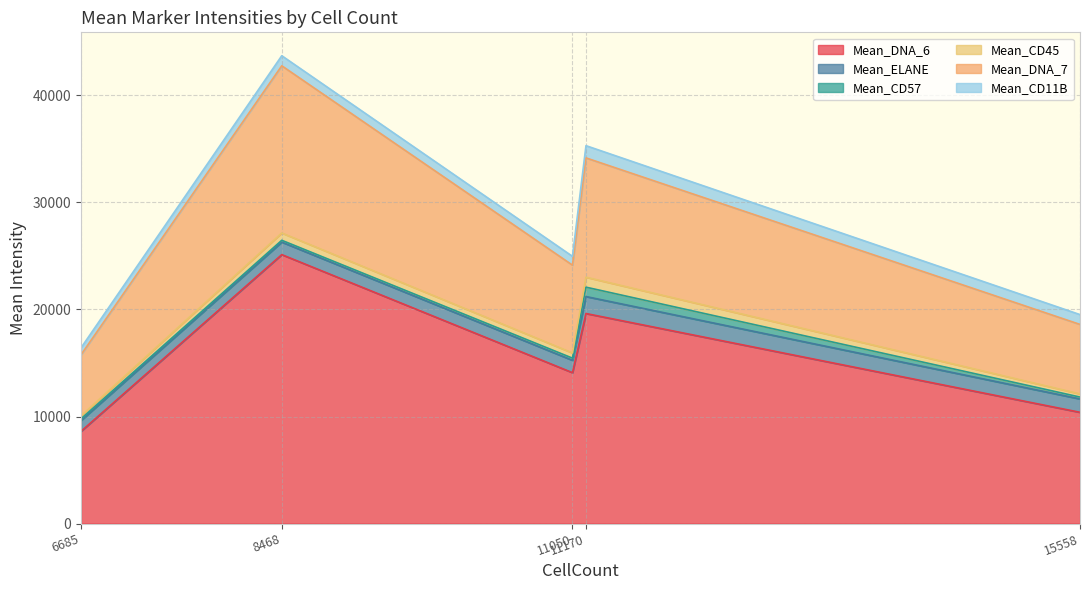

Which series has the largest total across all categories?

Mean_DNA_6